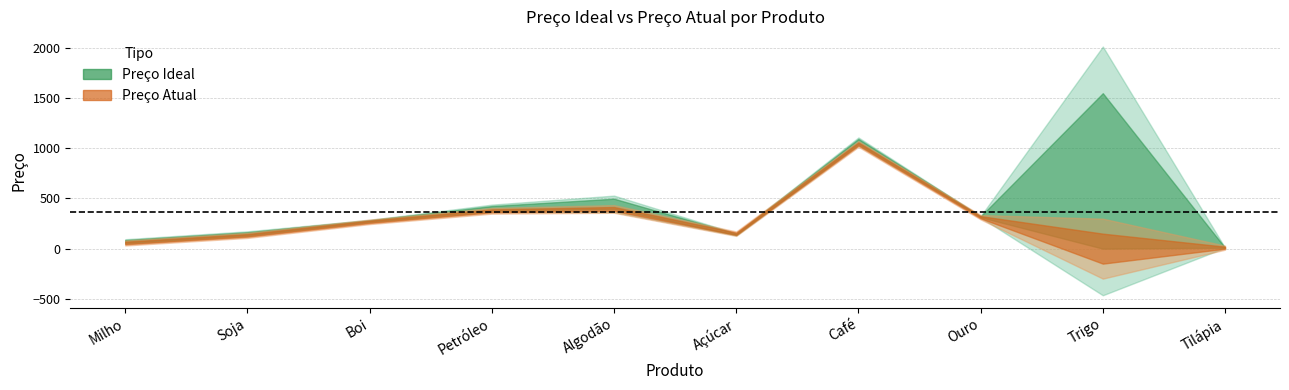

What is the difference between the second highest and minimum values in the Preço Atual series?

395.6